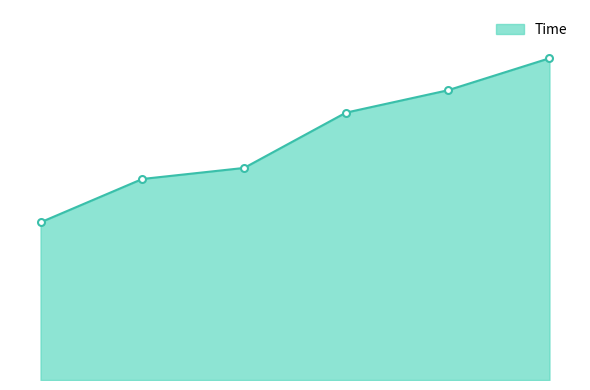

Is this an area chart (filled region under the line)?

Yes